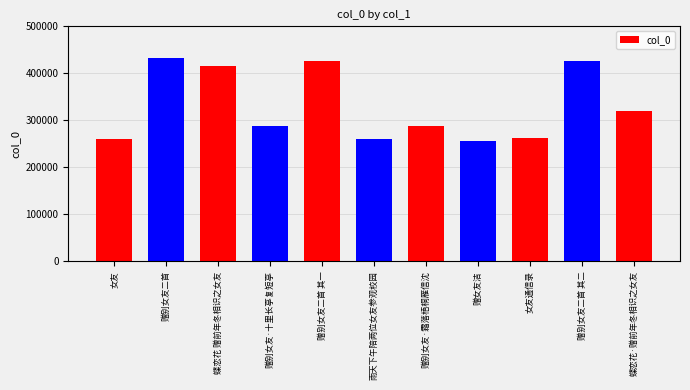

How many values are below 287764?

5